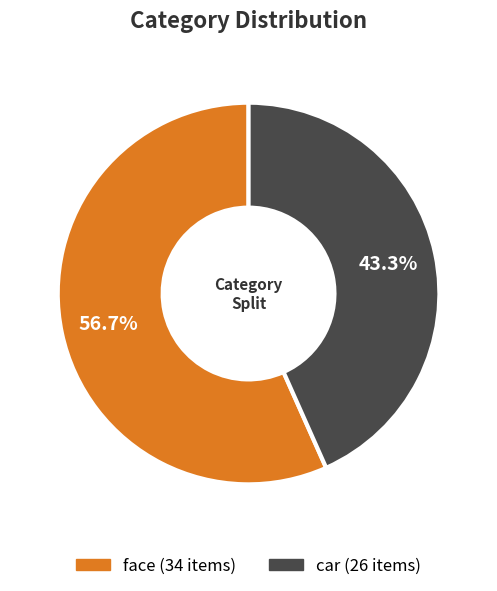

What is the majority slice?

face